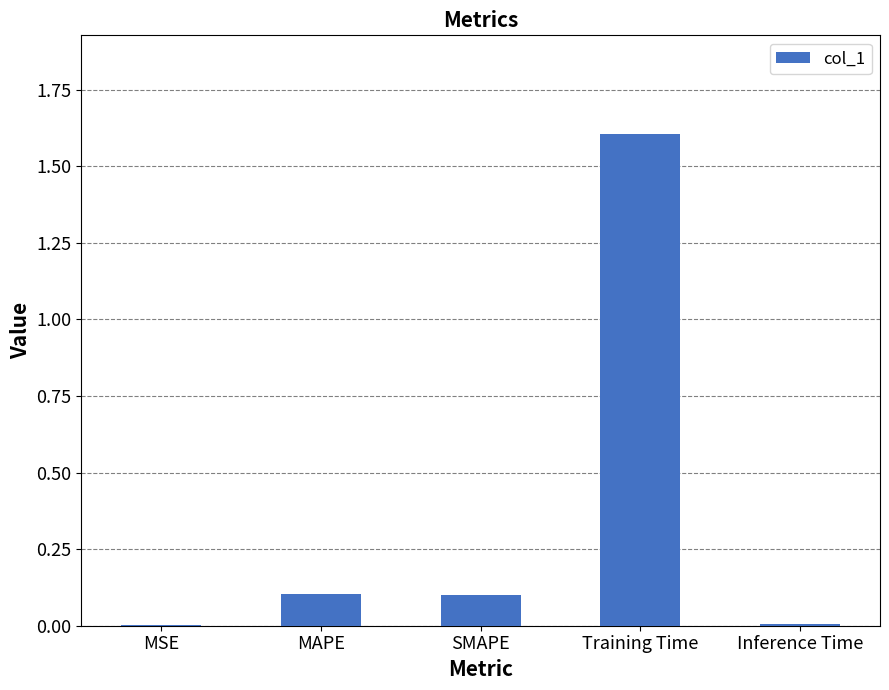

Which has a higher value, Training Time or MSE?

Training Time